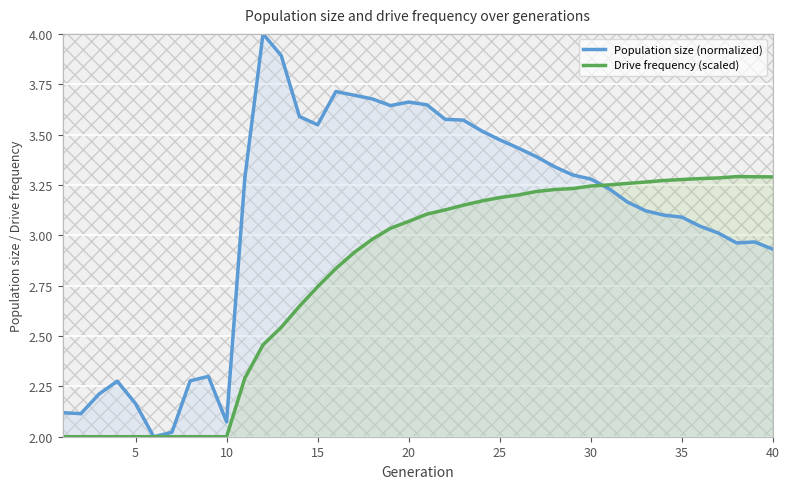

Which series has the largest total across all categories?

Population size (normalized)